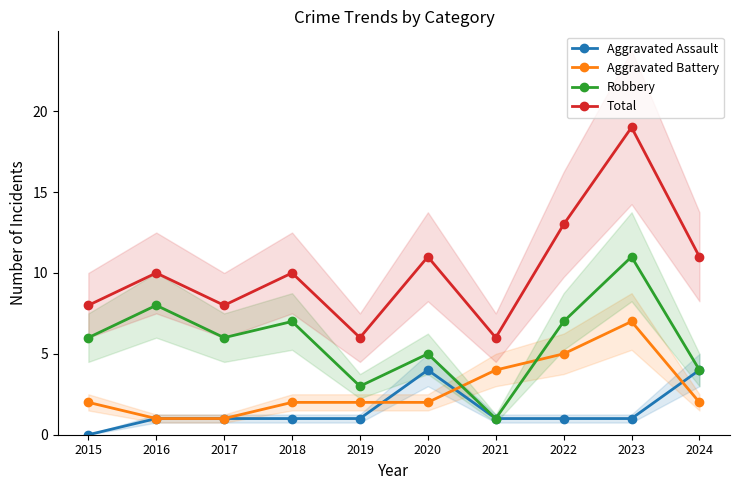

How many data points in Total are less than 10?

4